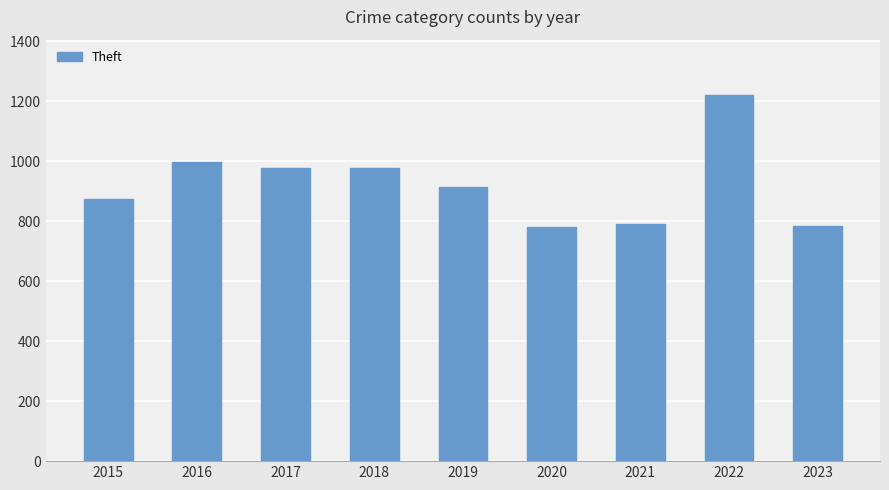

The value at 2016 is 999. True or false?

True